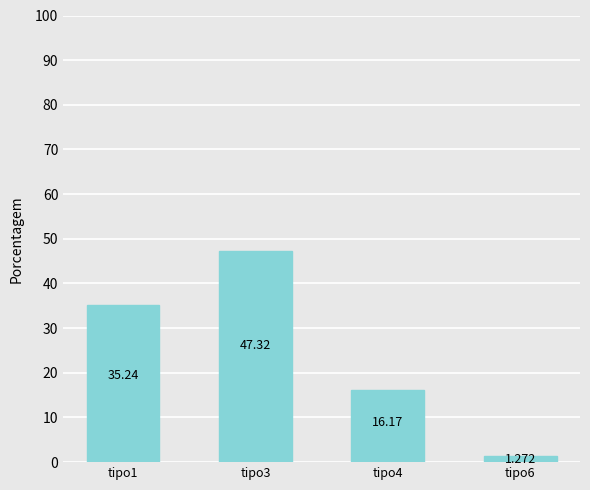

Is it true that the value at tipo4 is 16.2?

True